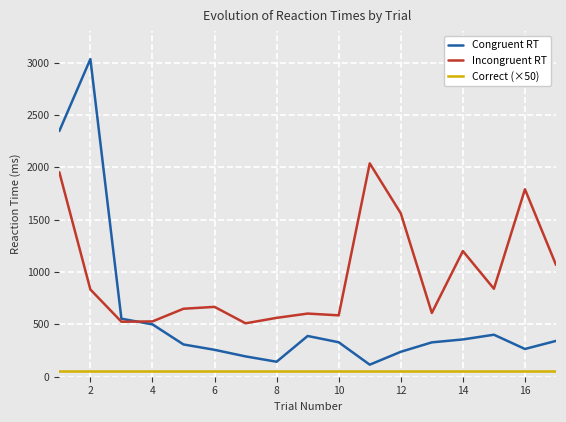

Rank the series by their maximum value, from lowest to highest.

Correct (×50), Incongruent RT, Congruent RT